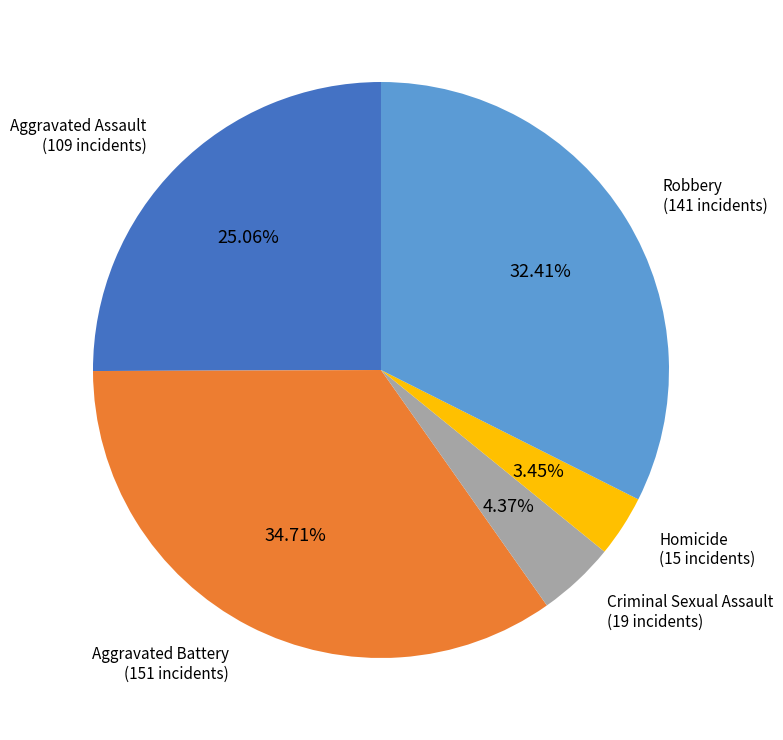

To the nearest percent, what percentage of the pie is Aggravated Battery?

35%